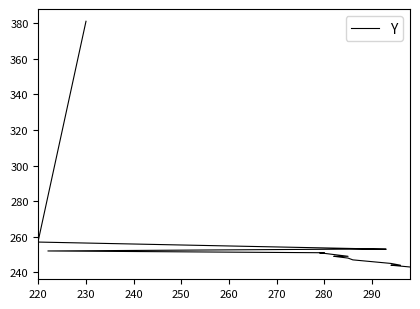

How many lines are shown in the chart?

1